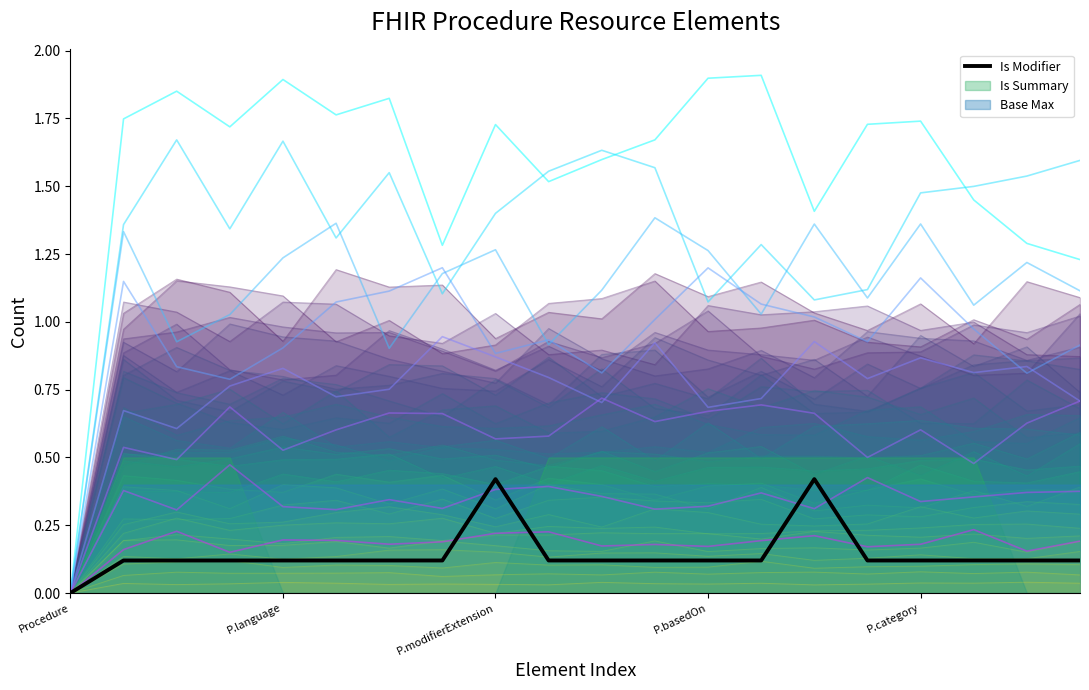

What is the difference between the maximum and minimum values?

0.4